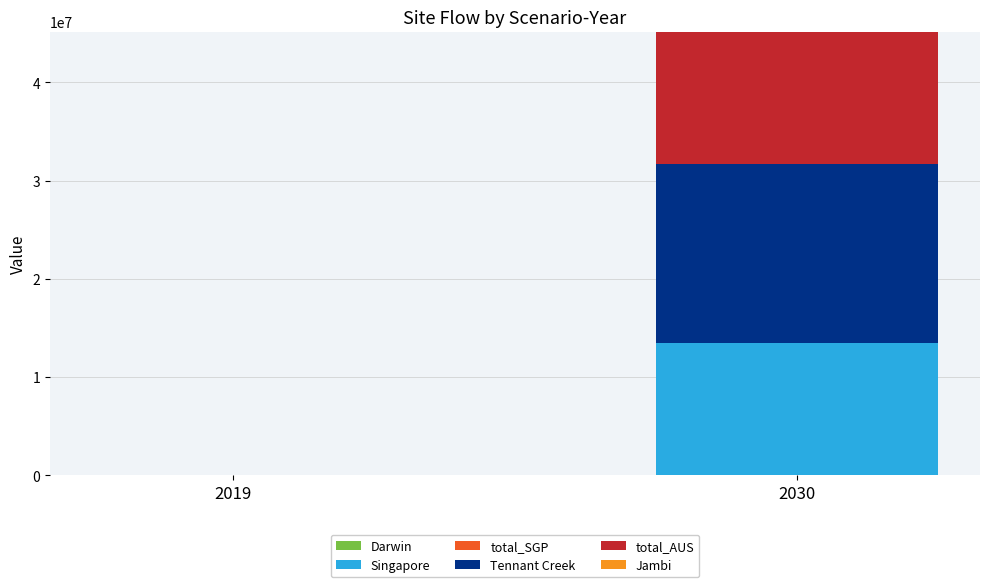

Does the chart contain stacked bars?

Yes